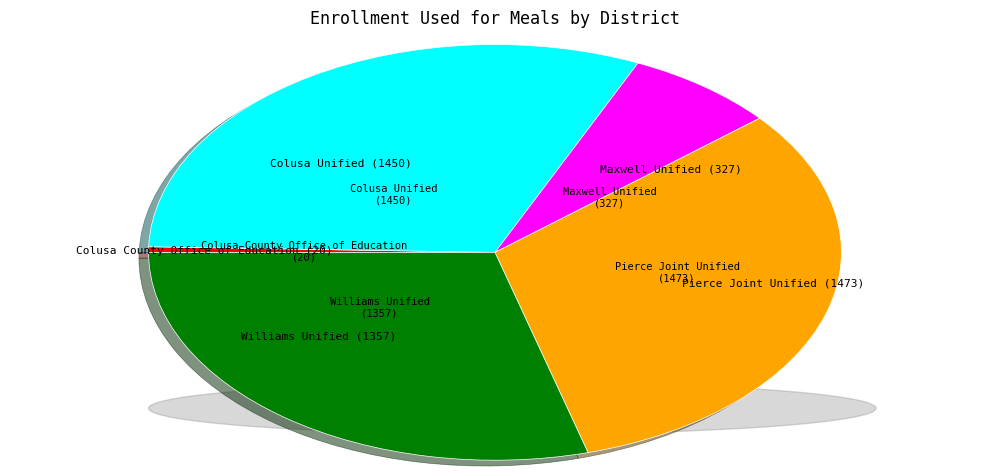

How many segments does this pie chart have?

5